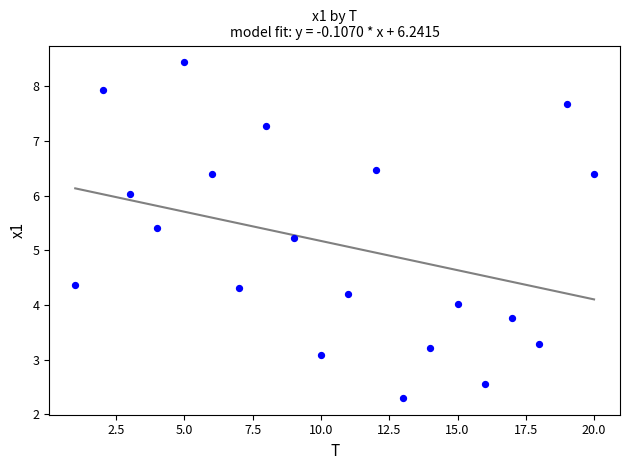

What is the range of X values (max minus min)?

19.0